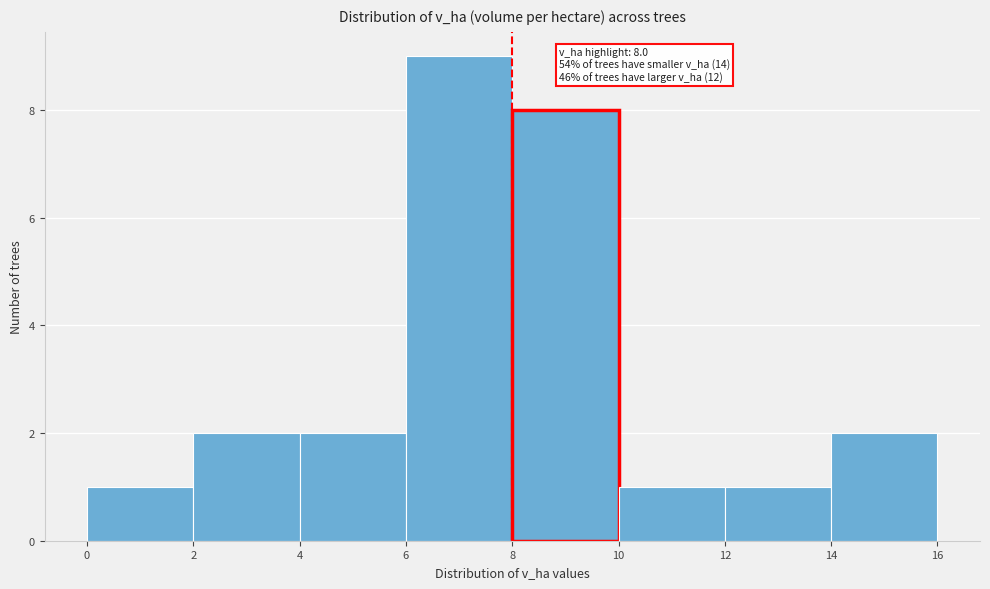

Over which range of the x-axis is the bar tallest?

6 to 8